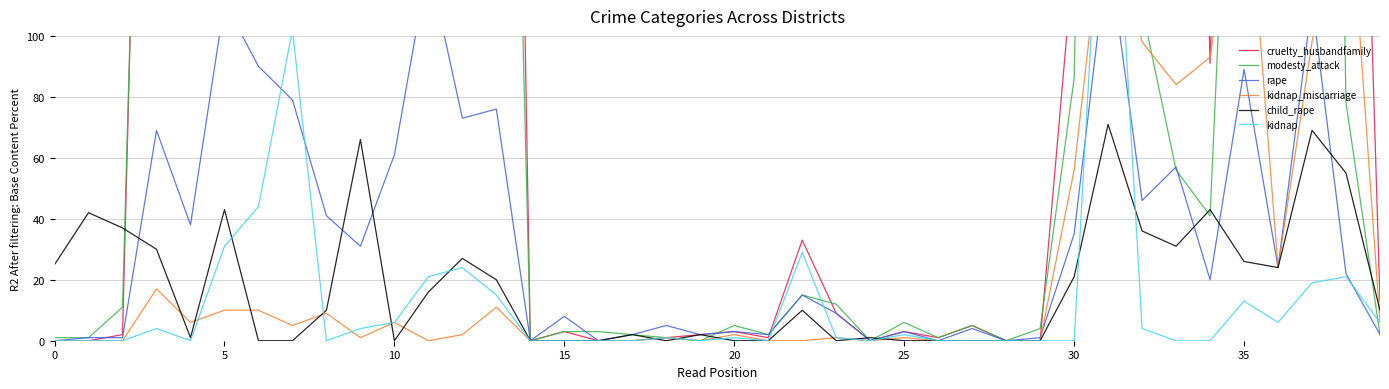

What is the maximum value shown in the chart?

976